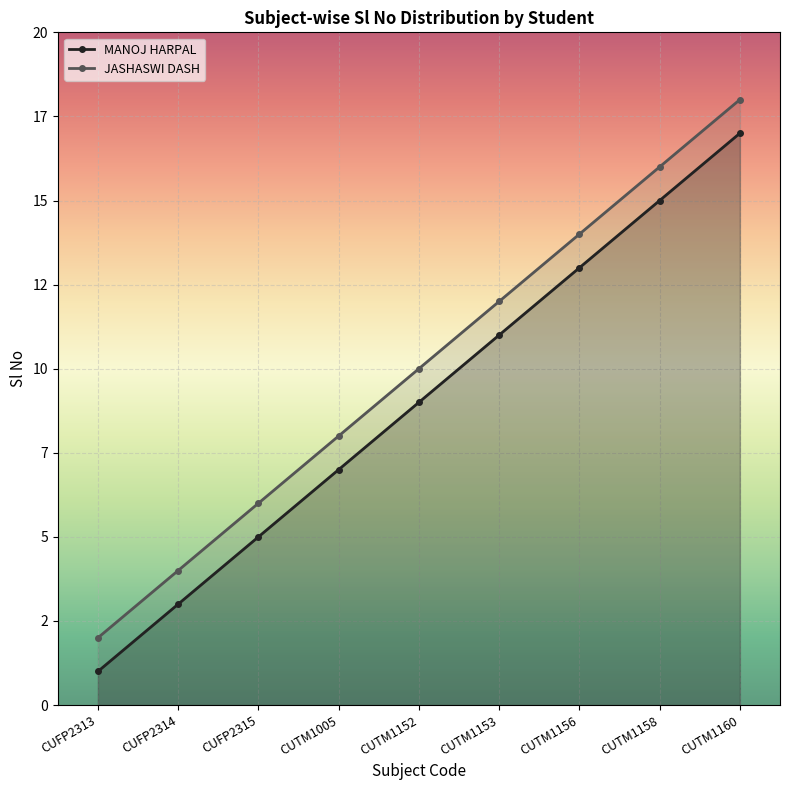

Reading left to right, what are all the values shown in this chart?

MANOJ HARPAL: CUFP2313=1	CUFP2314=3	CUFP2315=5	CUTM1005=7	CUTM1152=9	CUTM1153=11	CUTM1156=13	CUTM1158=15	CUTM1160=17
JASHASWI DASH: CUFP2313=2	CUFP2314=4	CUFP2315=6	CUTM1005=8	CUTM1152=10	CUTM1153=12	CUTM1156=14	CUTM1158=16	CUTM1160=18